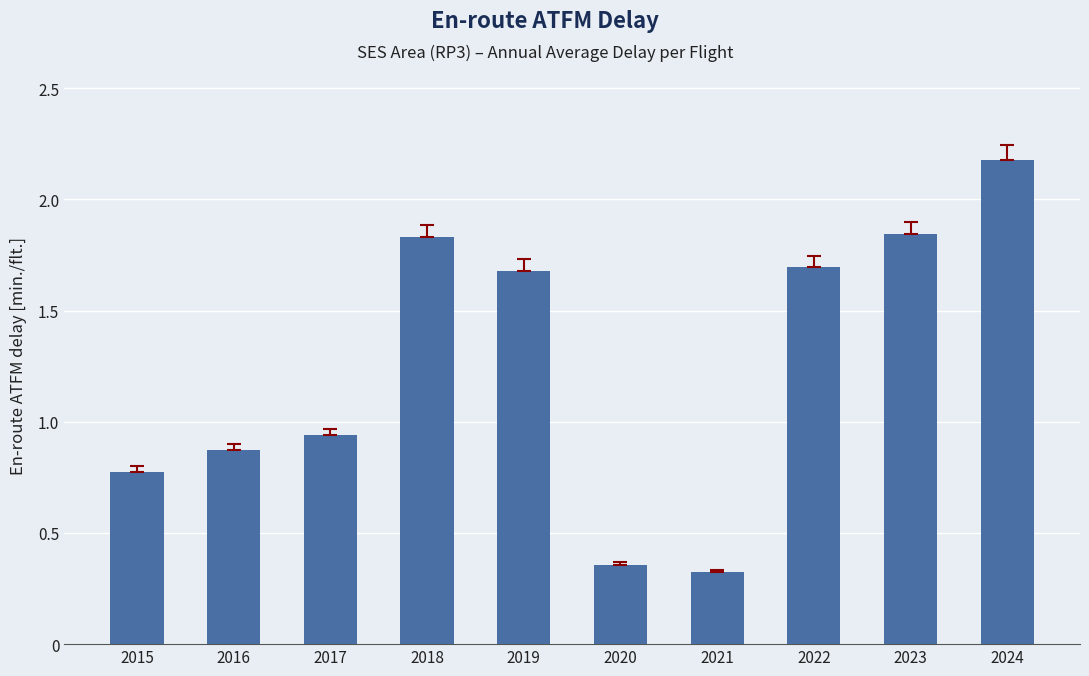

What is the value of the 10th bar from the left?

2.2